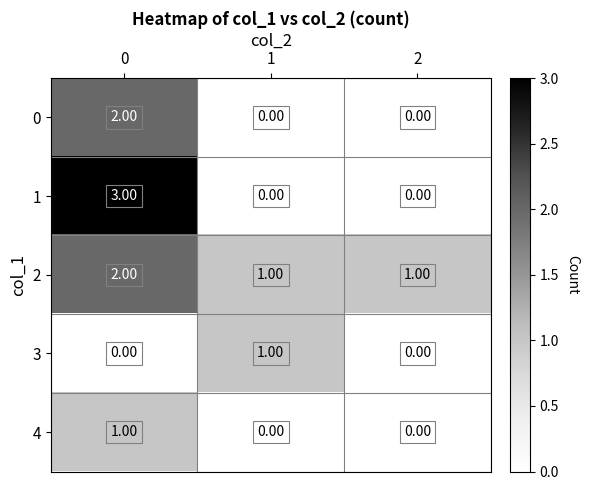

At how many categories does at least one series exceed 0?

3